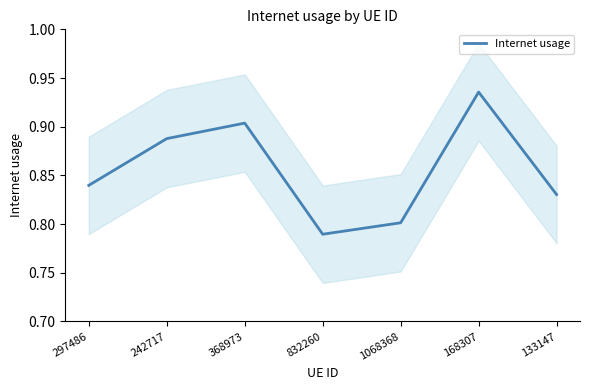

Count the values in the range 0 to 1.

7